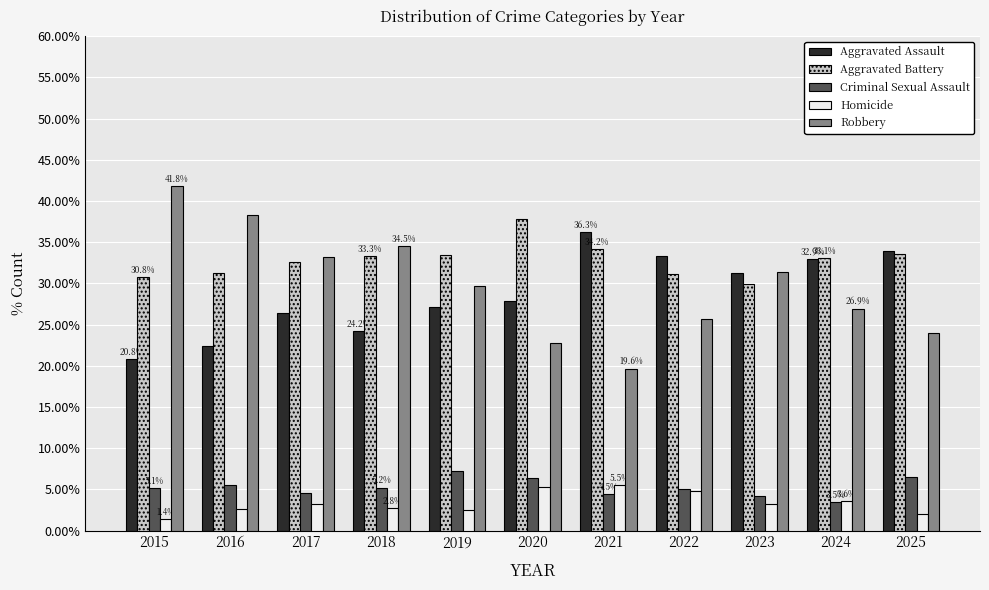

What value does the Aggravated Battery series have at 2016?

31.2